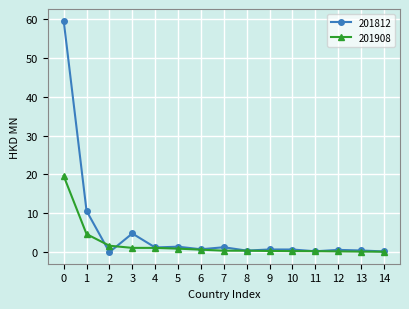

List the series in order of their overall mean, lowest first.

201908, 201812